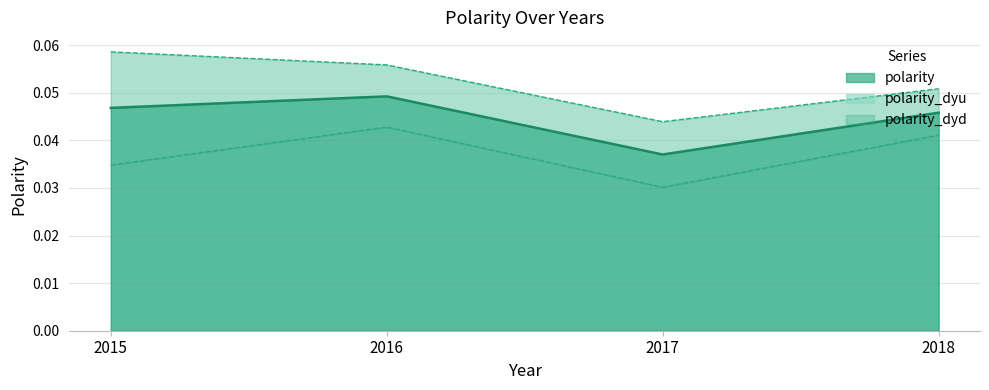

True or false: polarity_dyu and polarity_dyd intersect in this chart.

False